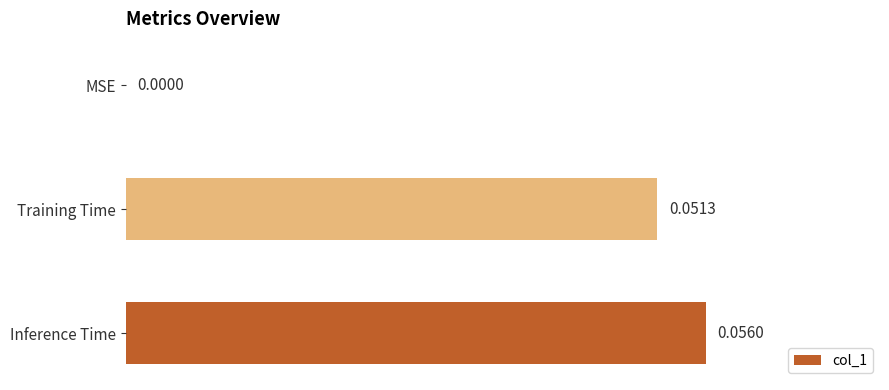

Which has a higher value, MSE or Training Time?

Training Time